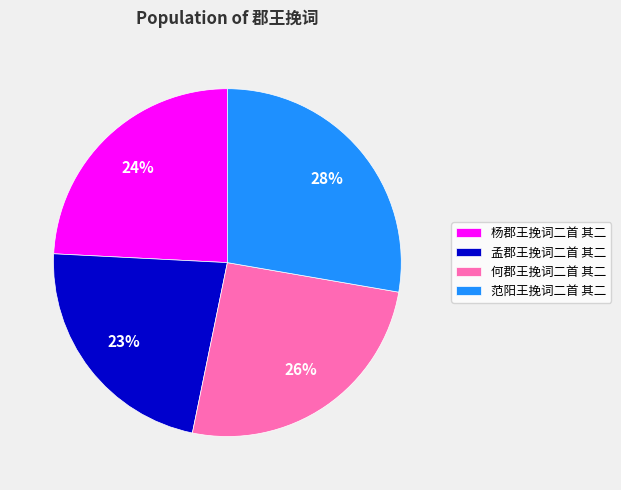

Which category has the biggest portion of the pie?

范阳王挽词二首 其二